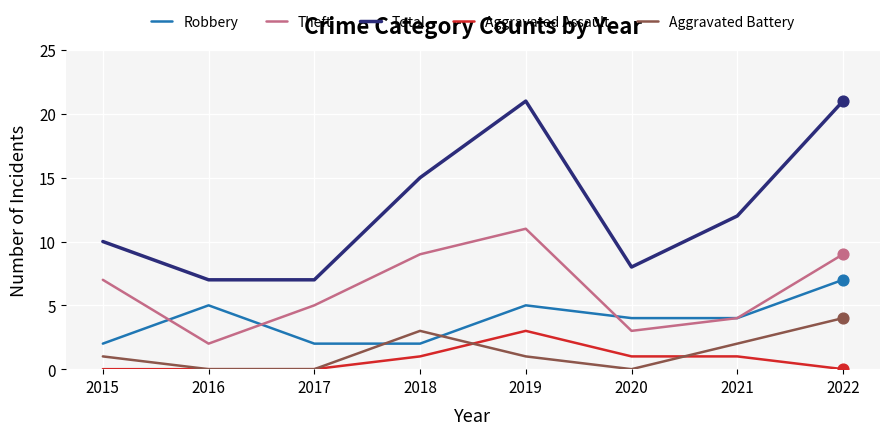

Between 2016 and 2022, which series saw the biggest shift?

Total